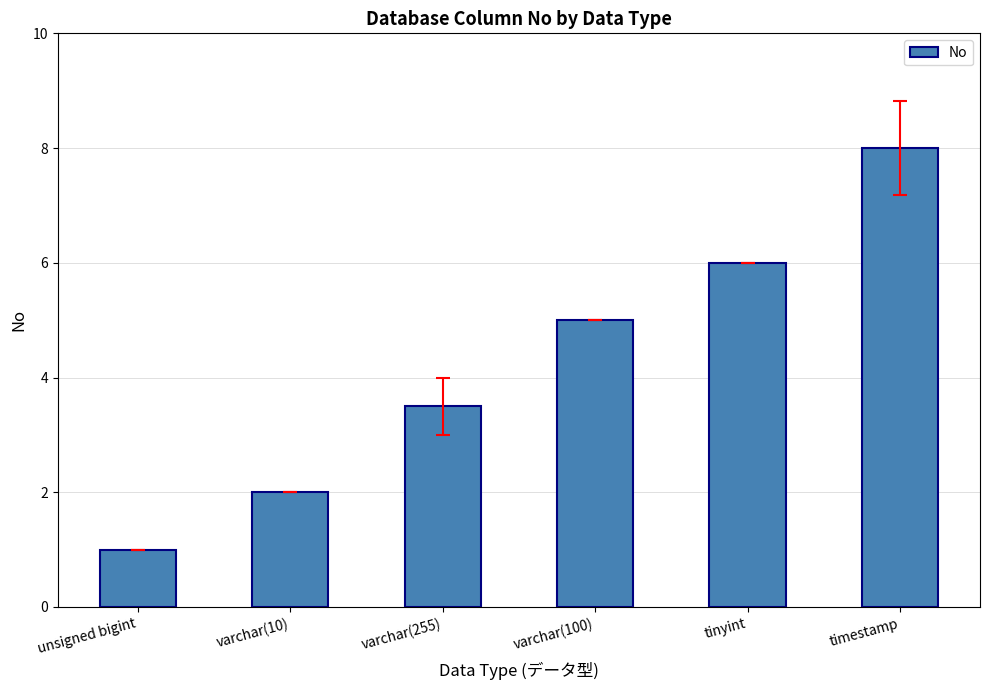

What is the ratio of the value at tinyint to the value at unsigned bigint?

6.0